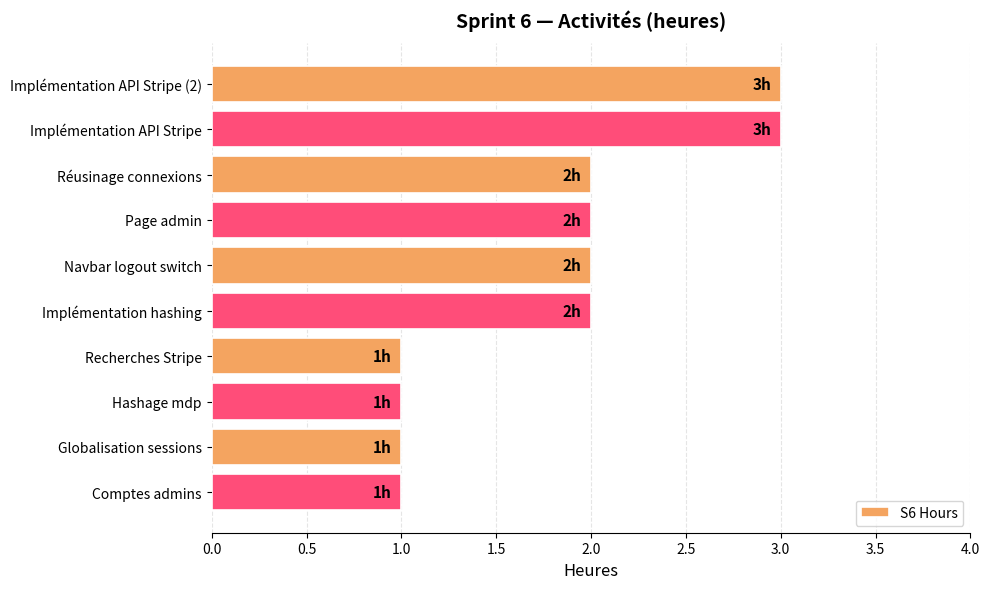

What is the value of the 5th bar from the top?

2